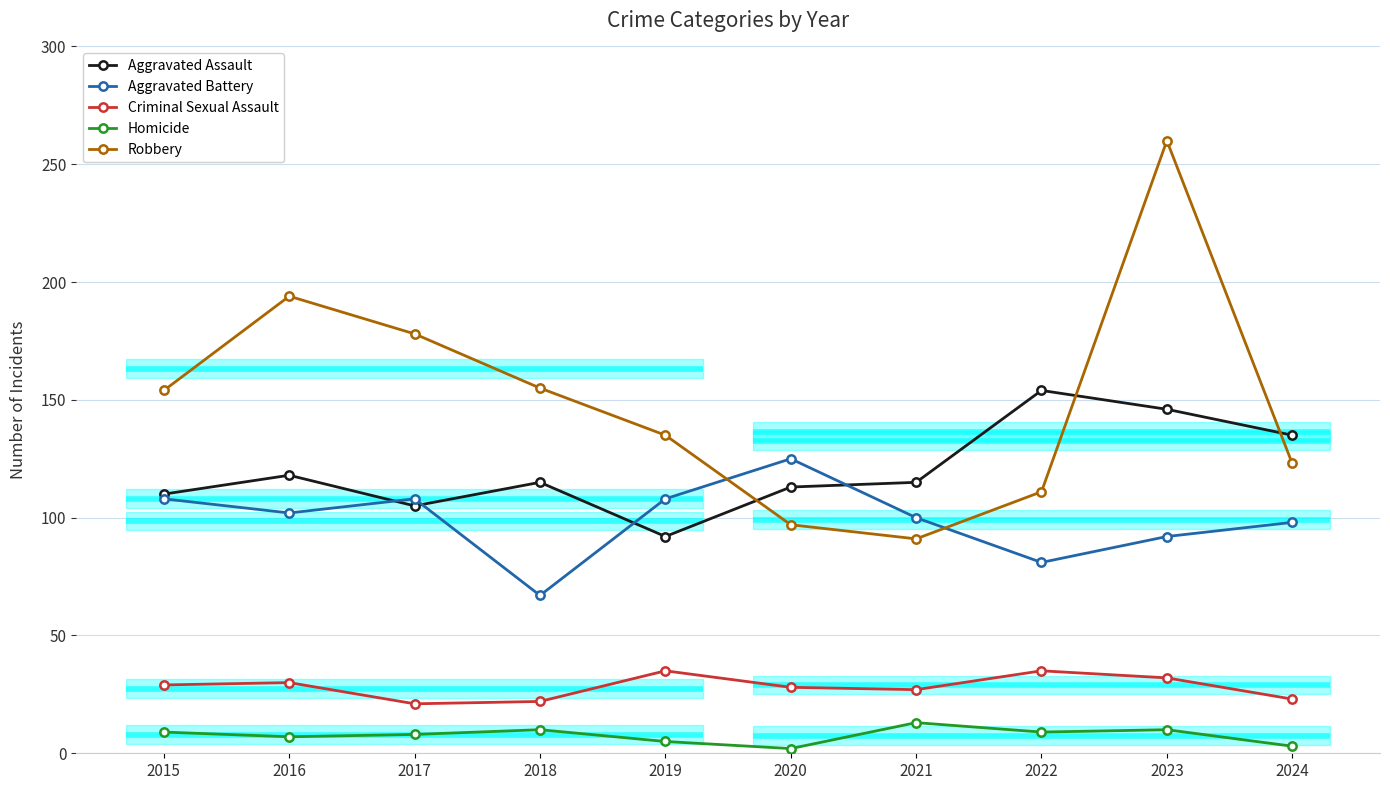

Is it true that Homicide equals 4 at 2021?

False